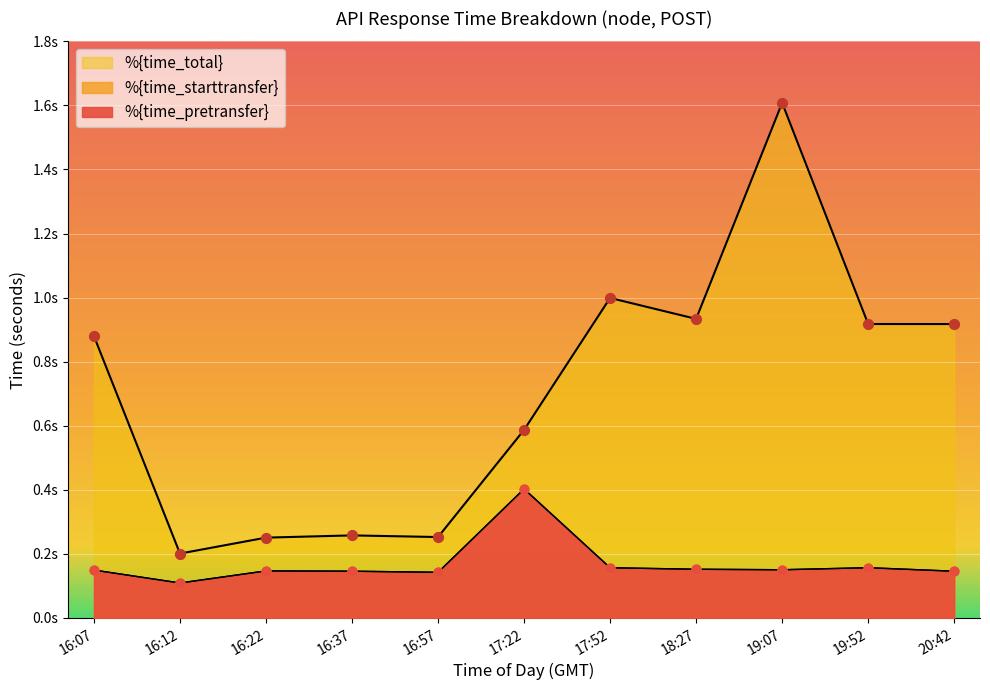

What is the total value across all series at 19:52?

1.2